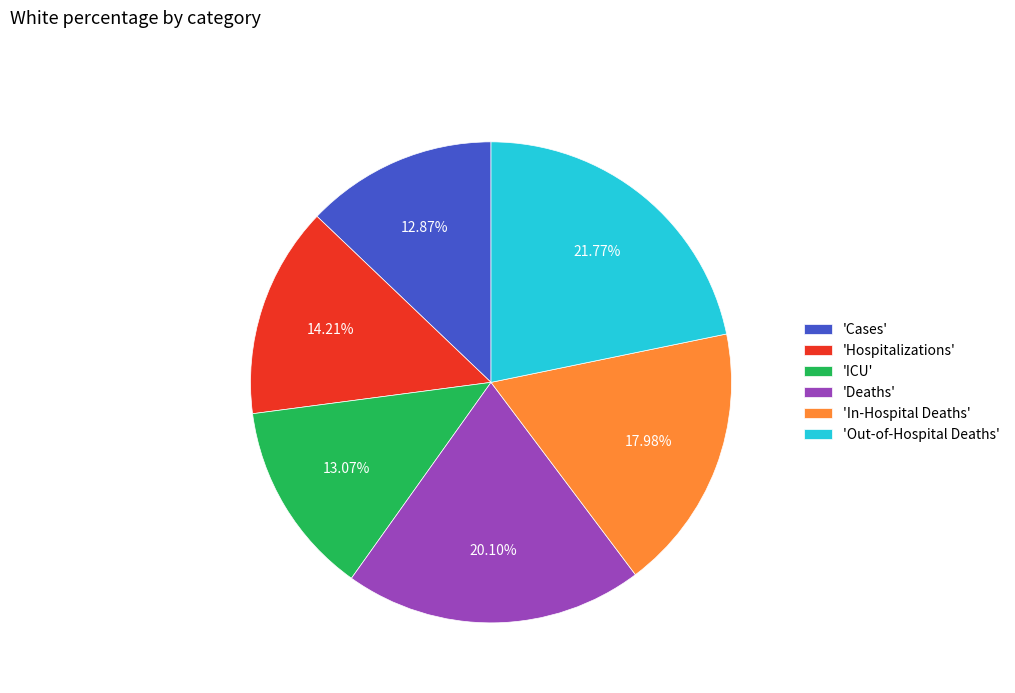

Between 'In-Hospital Deaths' and 'ICU', which is larger?

'In-Hospital Deaths'